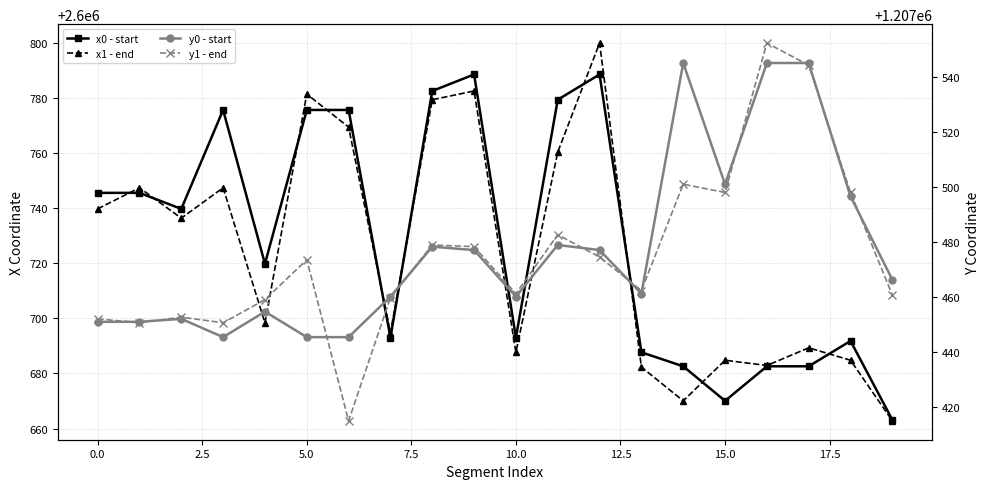

What is the difference between the y0 - start values at 12.5 and 16?

99.8